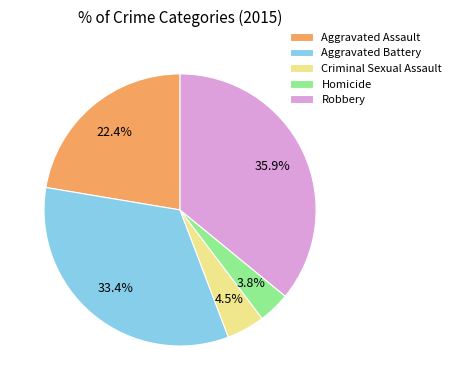

Between Aggravated Battery and Robbery, which is larger?

Robbery